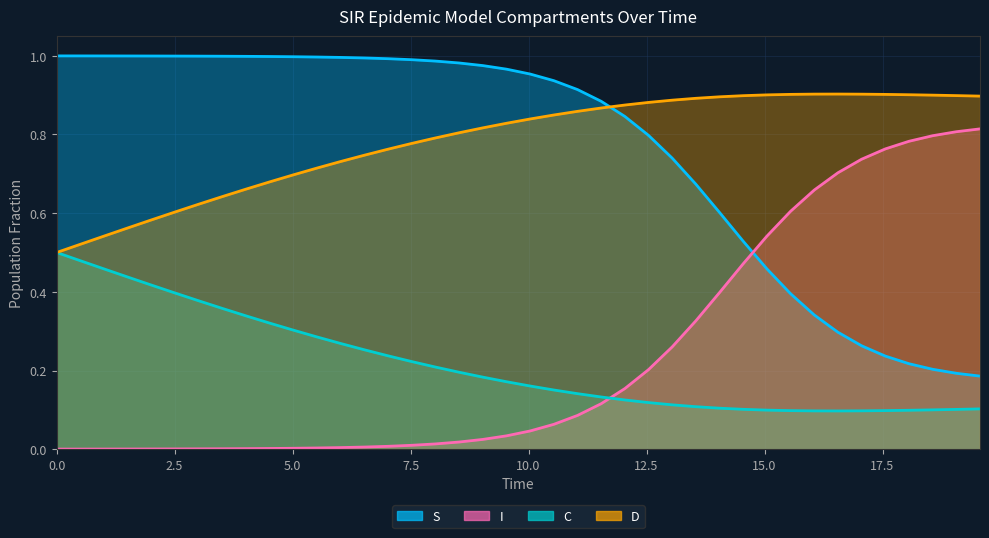

True or false: I and D intersect in this chart.

False